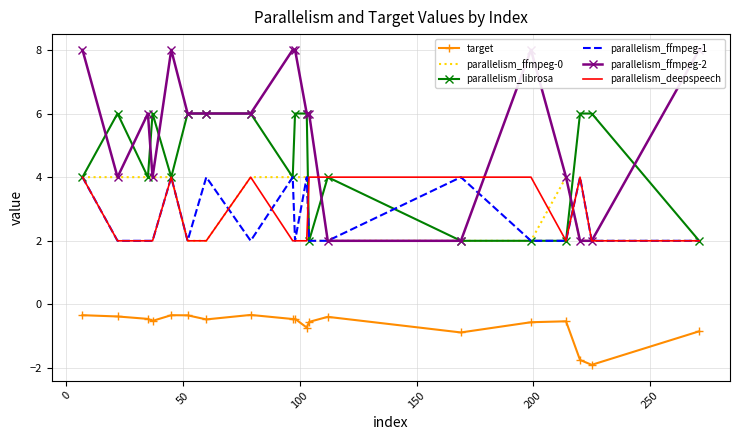

True or false: parallelism_librosa and target cross at least once.

False